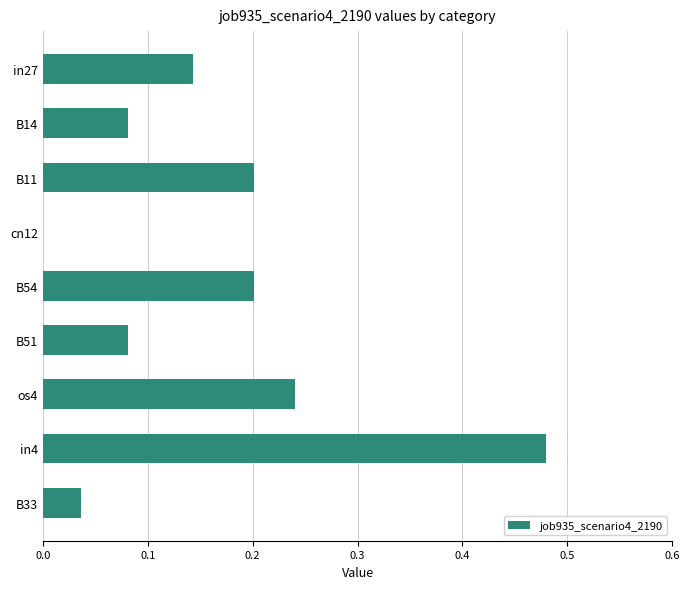

The chart shows a value of 0.1 at os4. True or false?

False